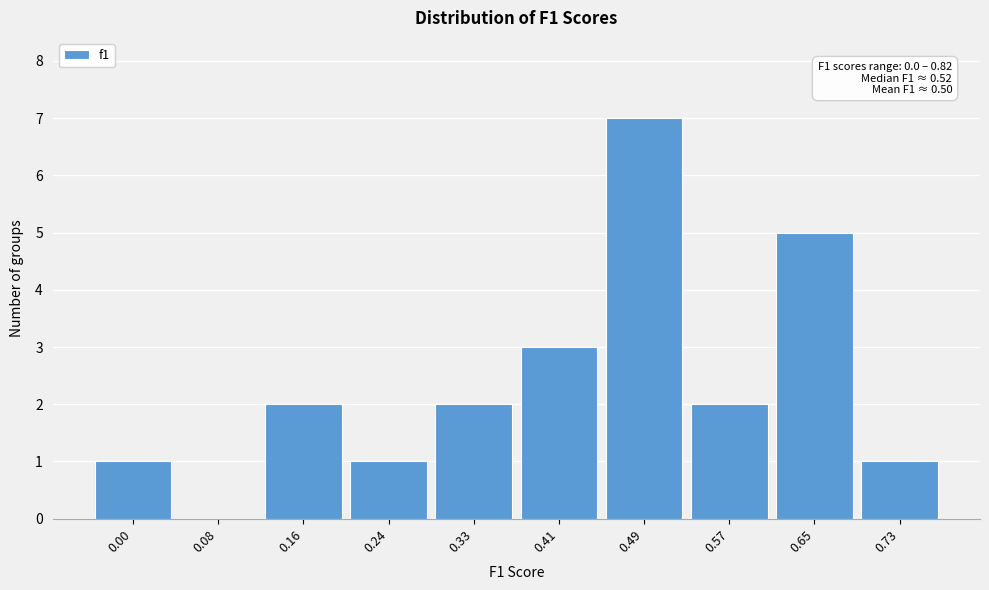

Reading left to right, what are all the values shown in this chart?

0.00=1	0.08=0	0.16=2	0.24=1	0.33=2	0.41=3	0.49=7	0.57=2	0.65=5	0.73=1